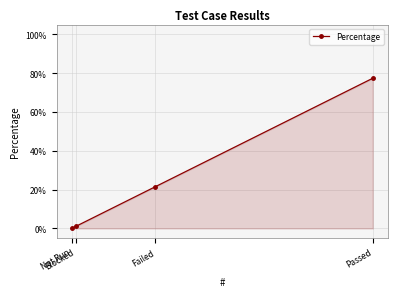

Is it true that the value at Not Run is 0.3?

False